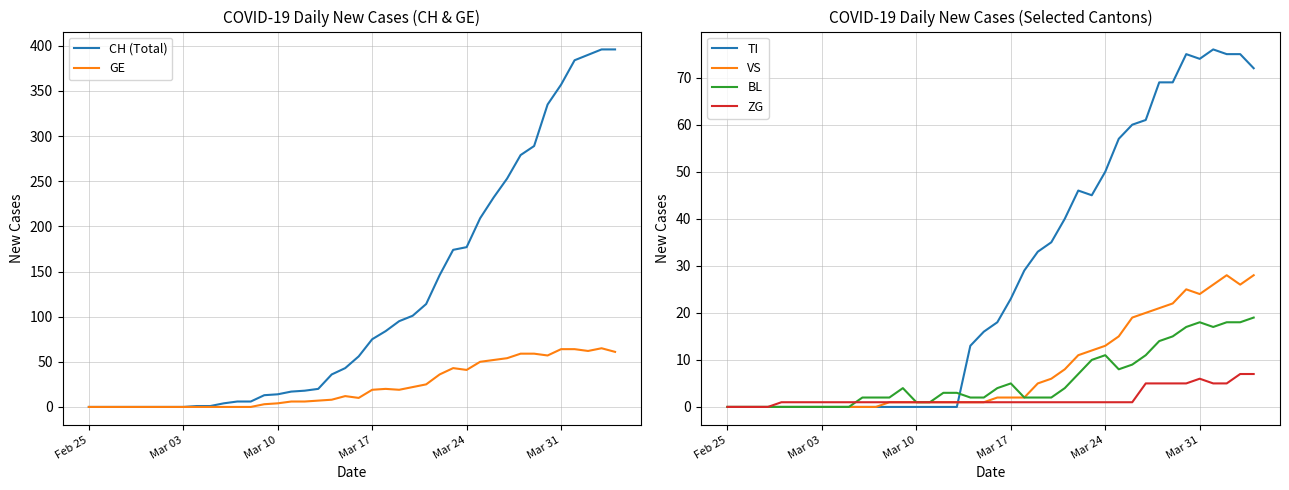

How many lines are shown in the chart?

6